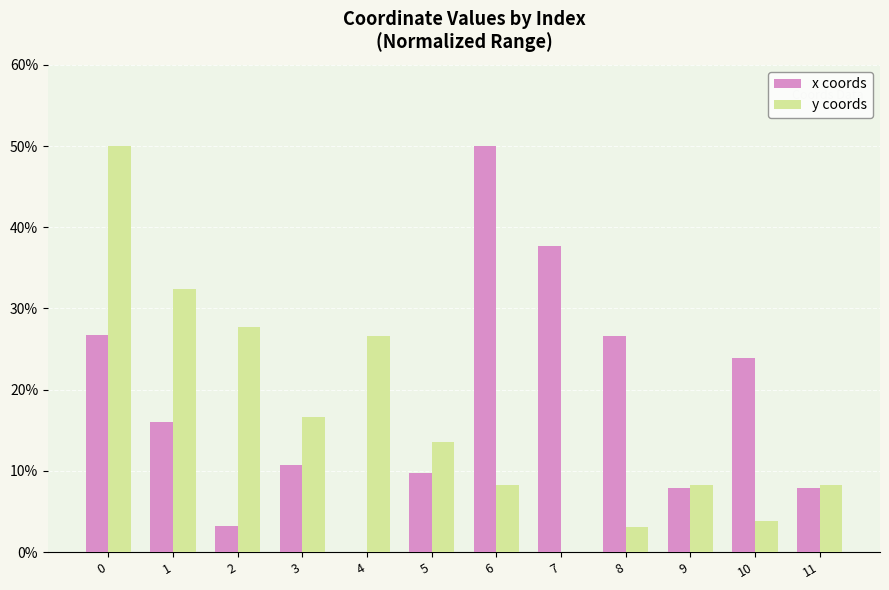

Count the number of categories in the chart.

12